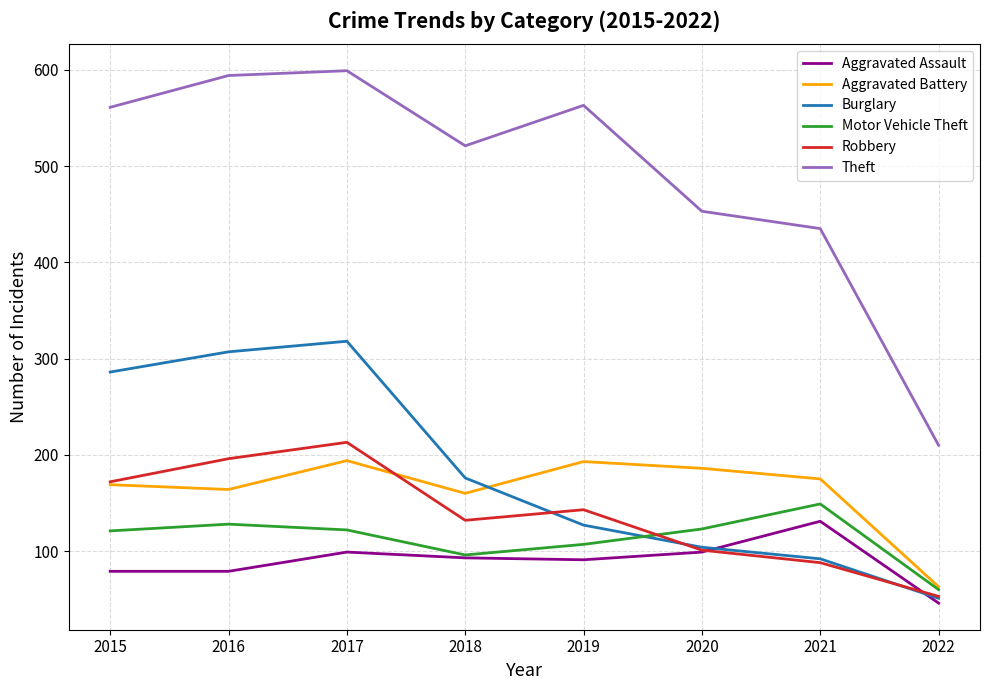

What is the difference between the highest and lowest values at 2020?

354